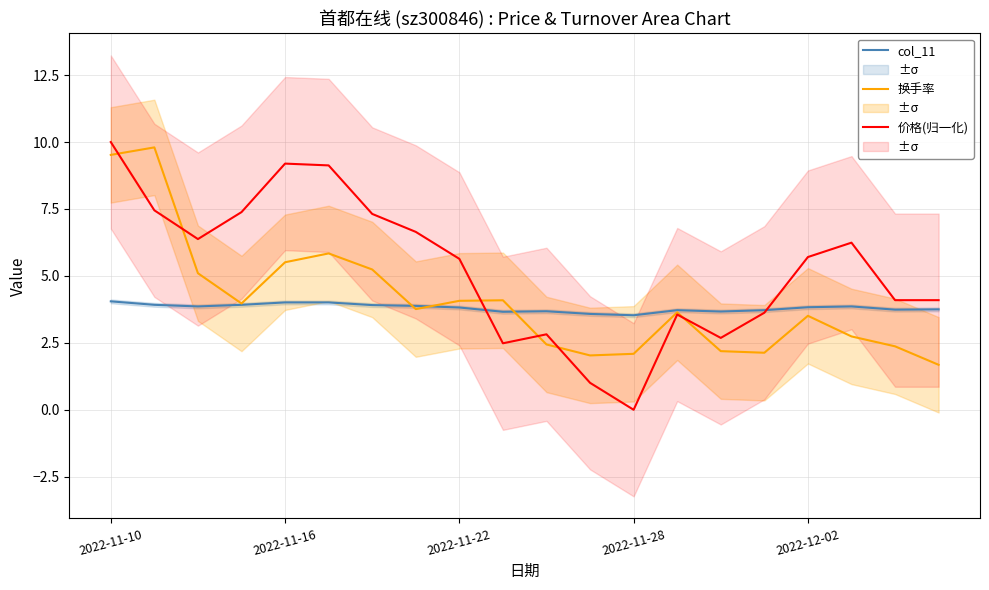

How many data points in 换手率 are less than 3?

8